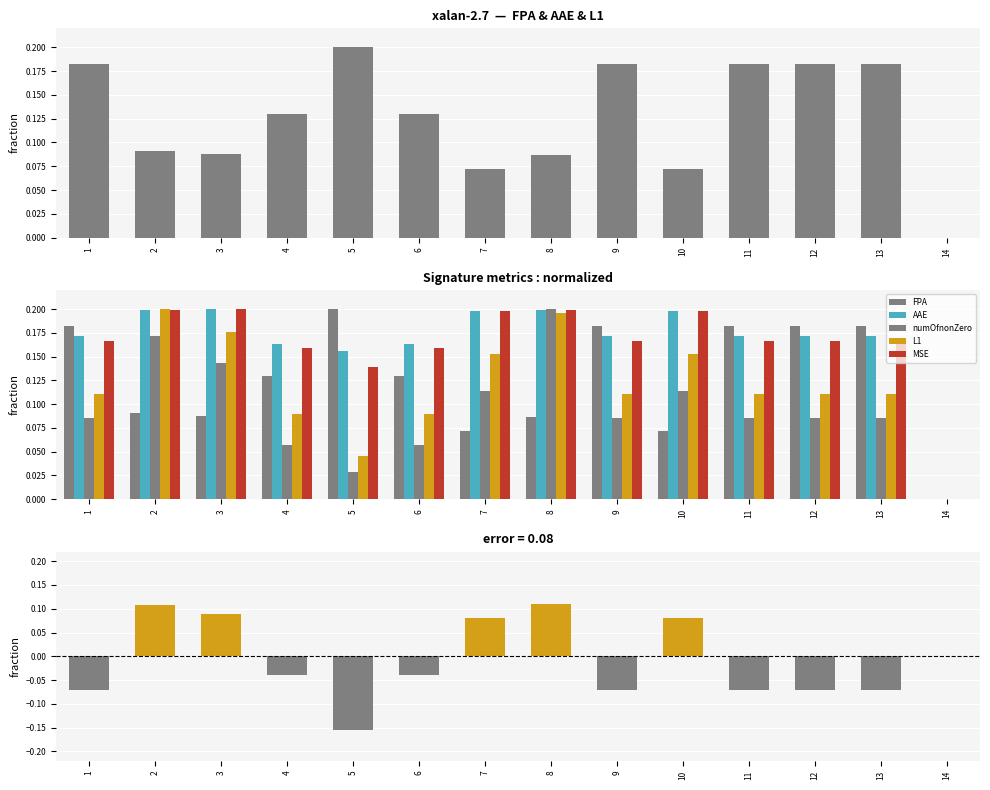

Which has a higher value, 3 or 8?

3